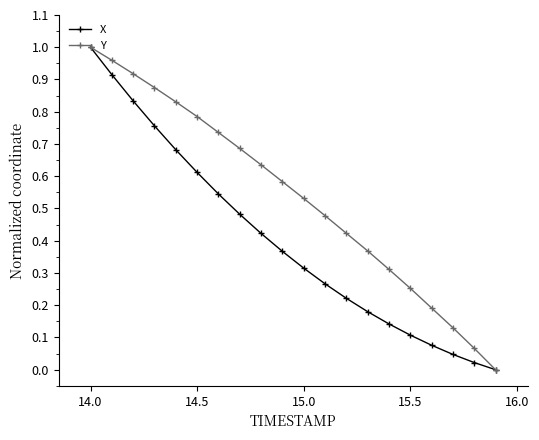

List the series in order of their overall mean, highest first.

Y, X